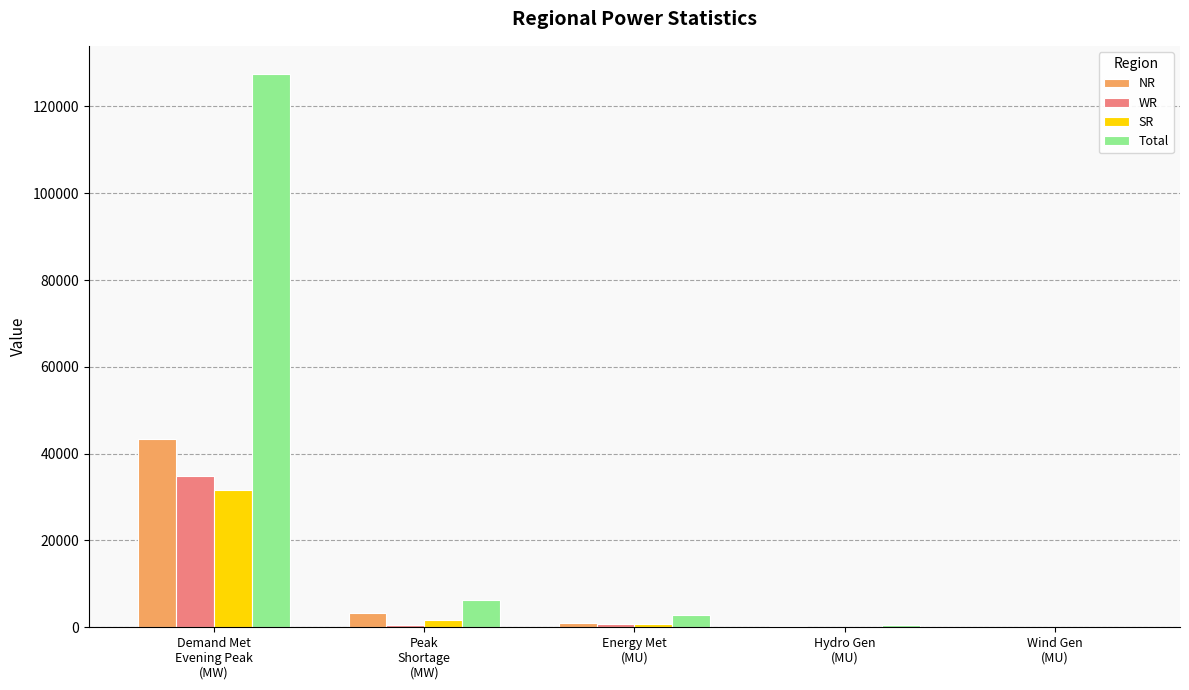

Which series has the largest total across all categories?

Total